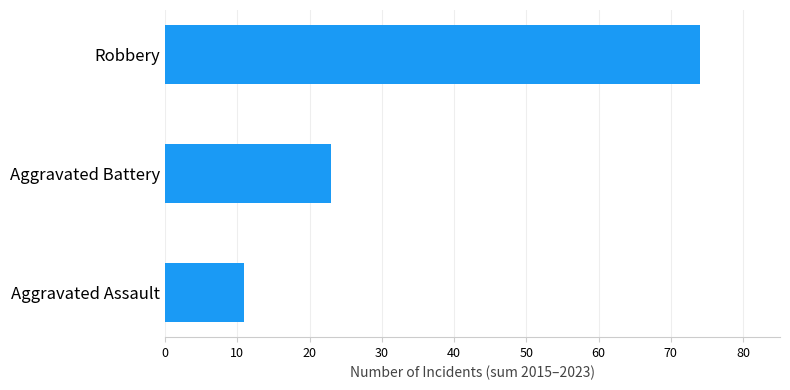

Reading top to bottom, list all the values displayed in this chart.

74	23	11